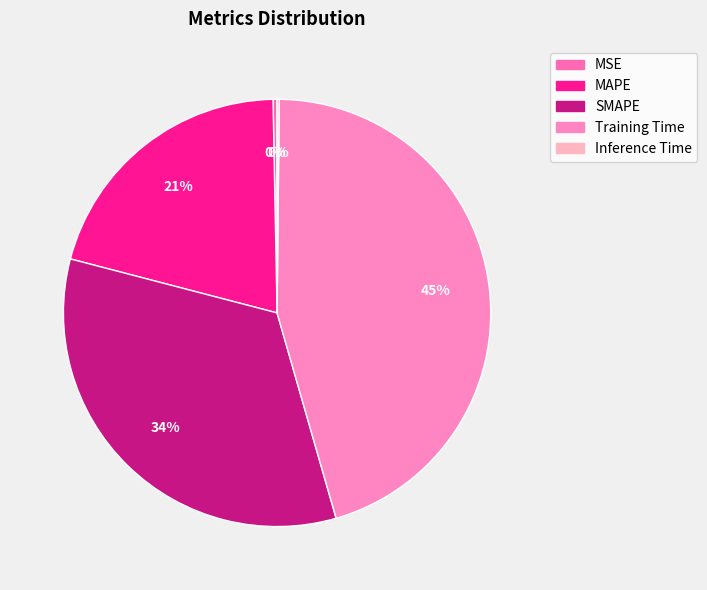

Rank the categories by value from lowest to highest.

Inference Time, MSE, MAPE, SMAPE, Training Time